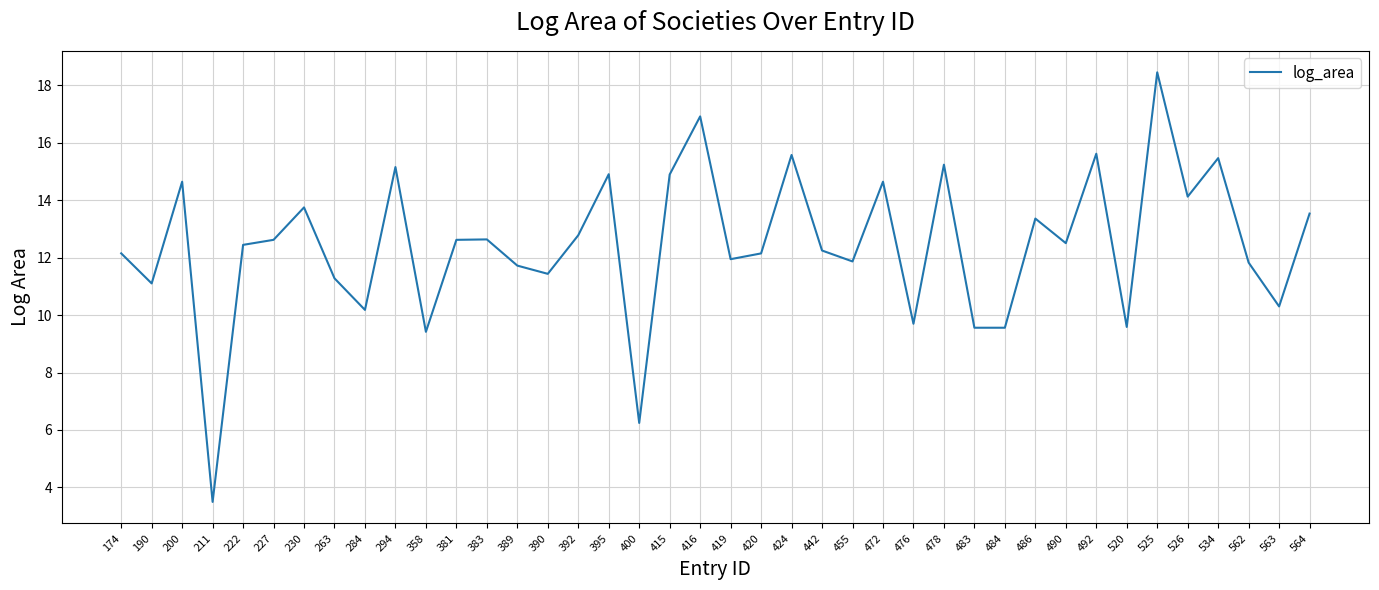

Where does the data first go above 12?

174